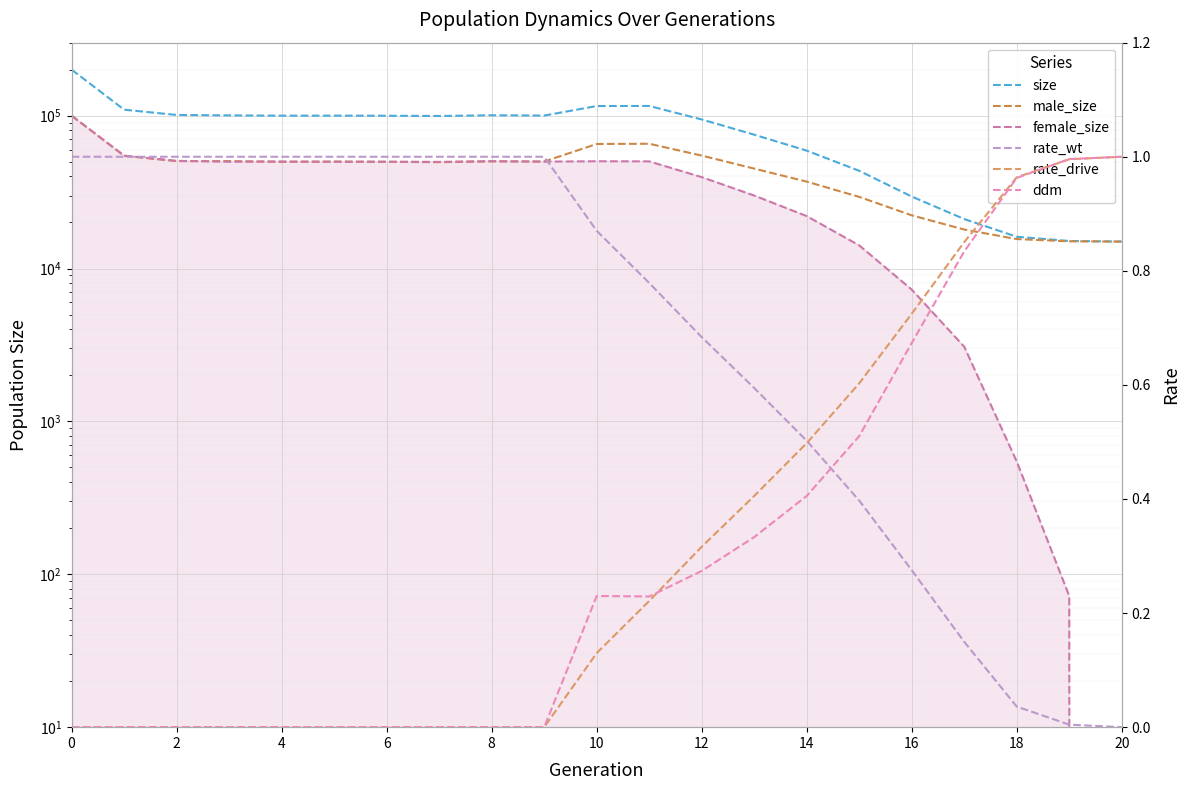

Where do ddm and rate_wt first cross each other?

14 and 15